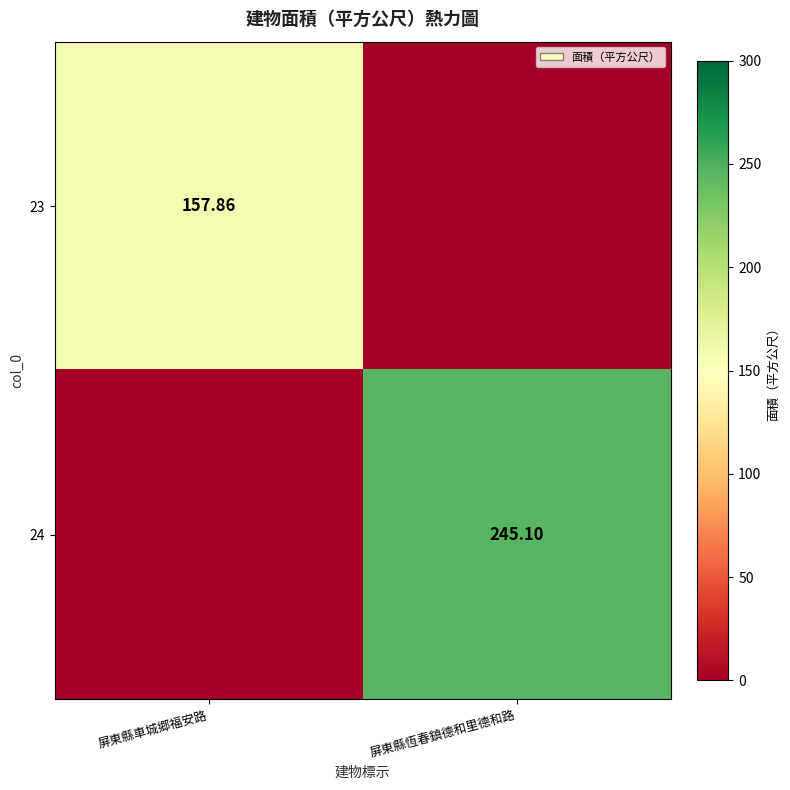

How many data points in 24 are above 245?

1